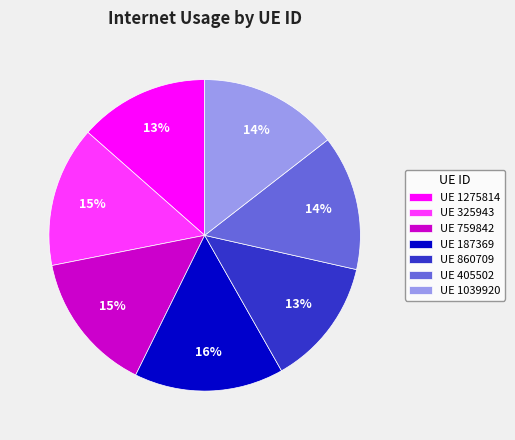

How many segments does this pie chart have?

7